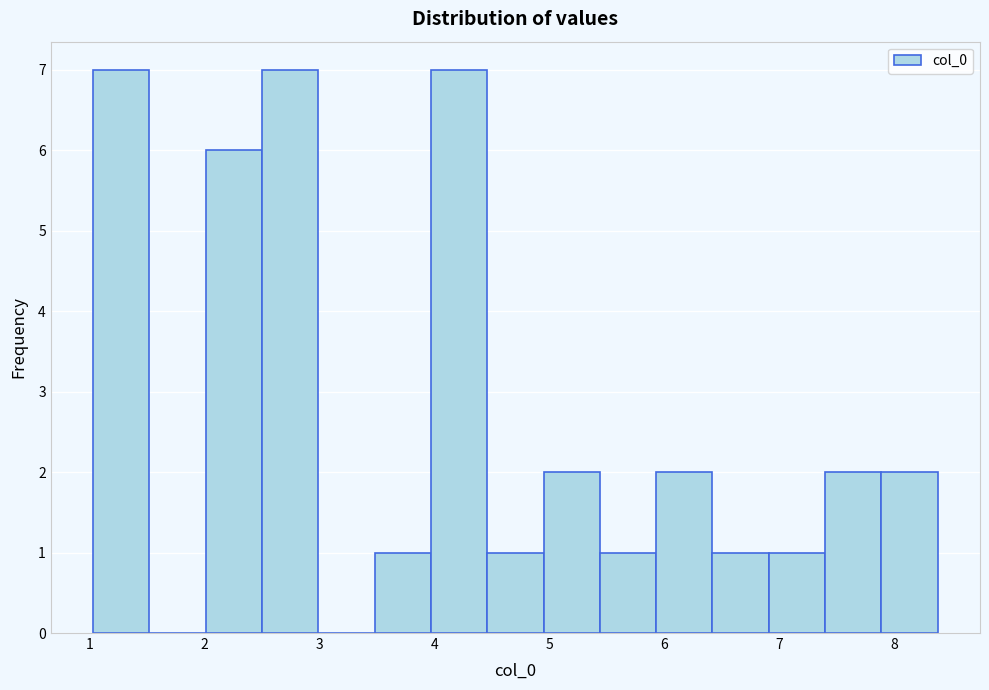

Reading left to right, transcribe this chart: for each bar, give the range it covers on the x-axis and its height. Neither the bar edges nor the heights are printed on the chart, so give them approximately, as read against the axes.

1.0 to 1.5: 7
1.5 to 2.0: 0
2.0 to 2.5: 6
2.5 to 3.0: 7
3.0 to 3.5: 0
3.5 to 4.0: 1
4.0 to 4.5: 7
4.5 to 5.0: 1
5.0 to 5.4: 2
5.4 to 5.9: 1
5.9 to 6.4: 2
6.4 to 6.9: 1
6.9 to 7.4: 1
7.4 to 7.9: 2
7.9 to 8.4: 2